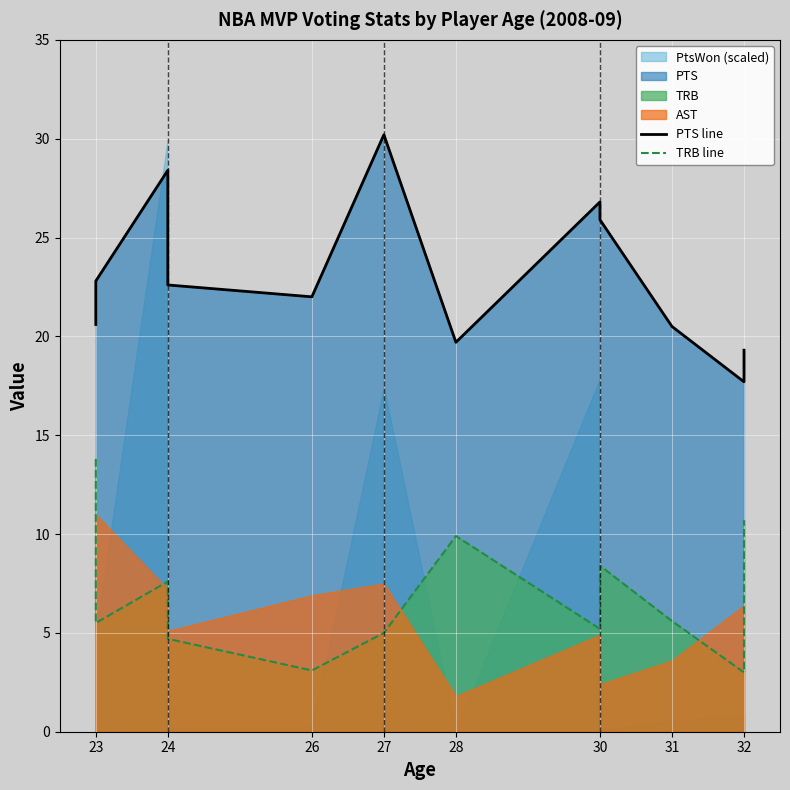

How many interior local valleys does the PTS line series have?

3